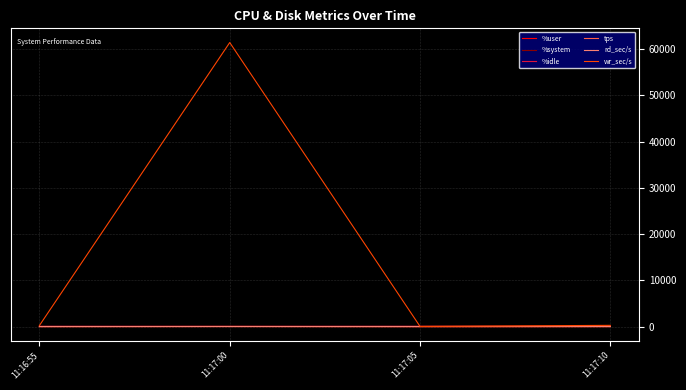

Which series has the largest range (max minus min)?

wr_sec/s